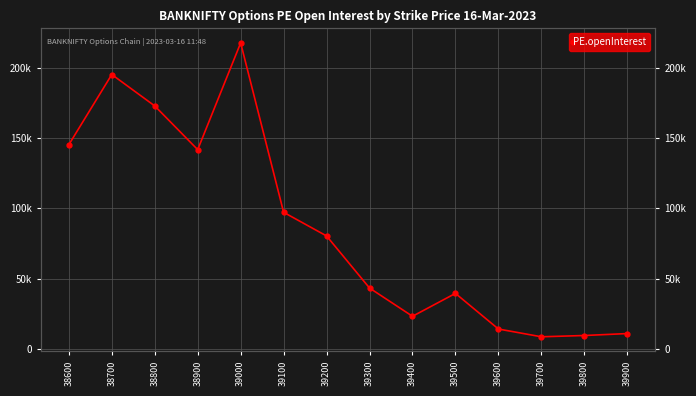

What is the maximum value shown in the chart?

217512